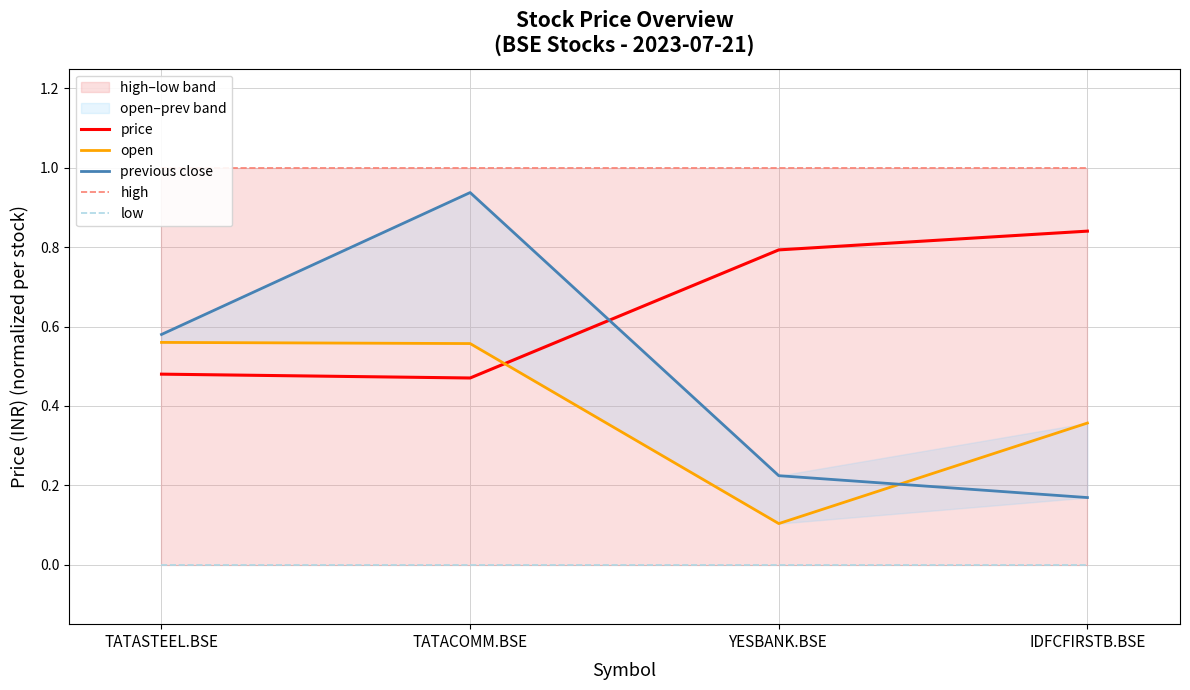

At which category does price reach its first local valley?

TATACOMM.BSE